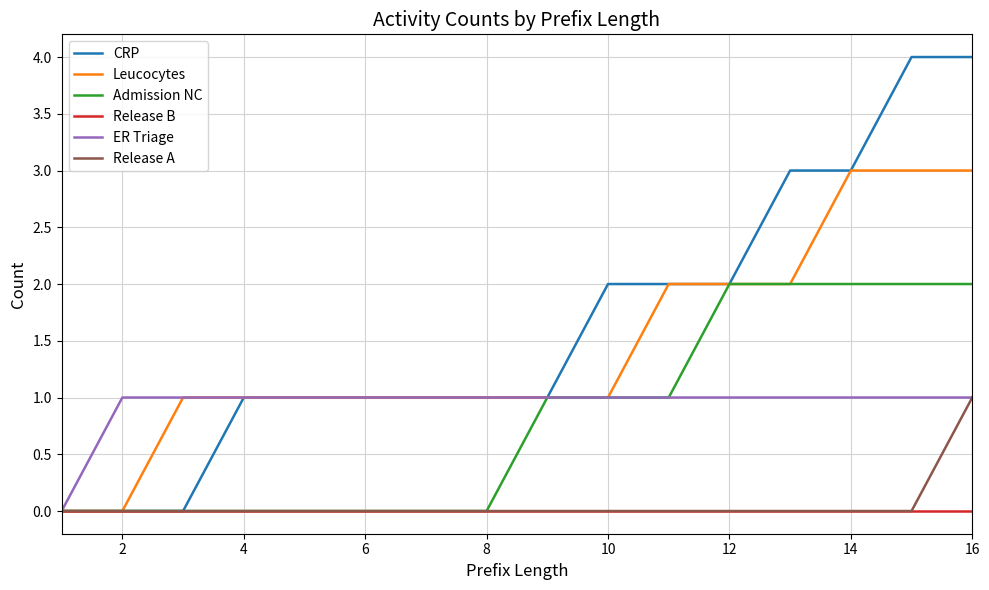

Which series has the widest spread of values?

CRP